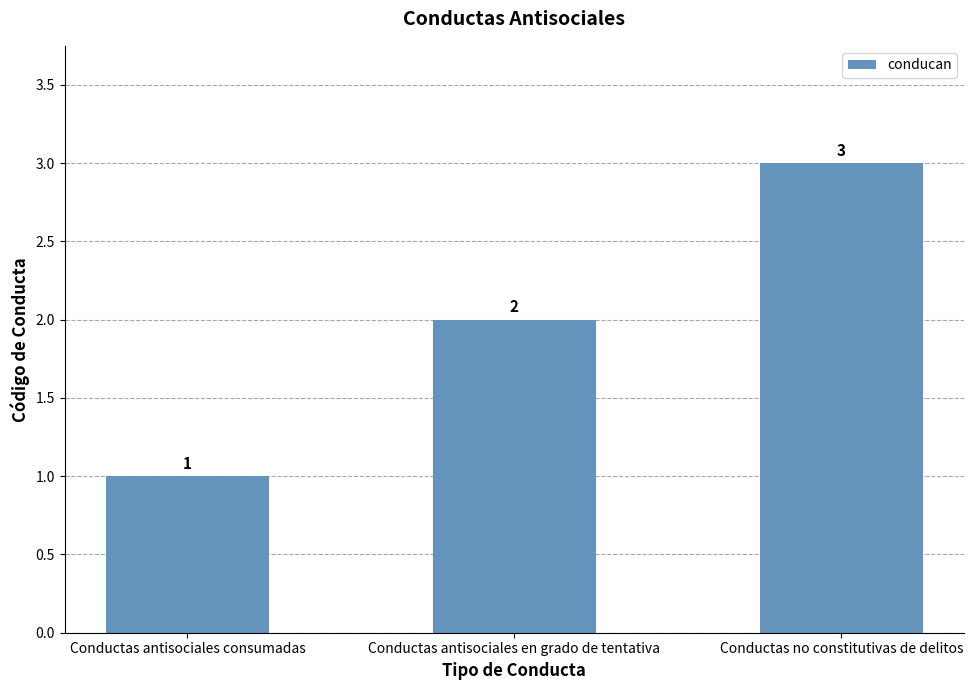

Are the bars horizontal?

No